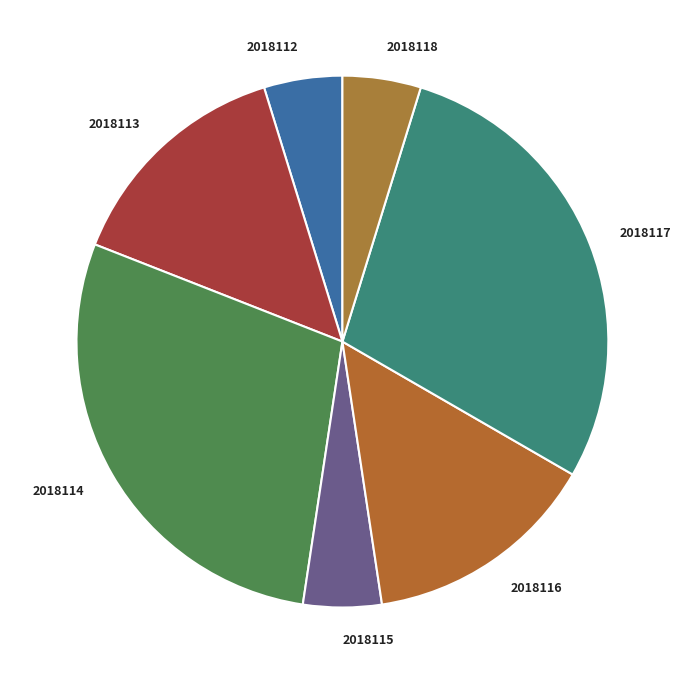

Approximately how many times larger is the value at 2018114 compared to 2018117?

1.0